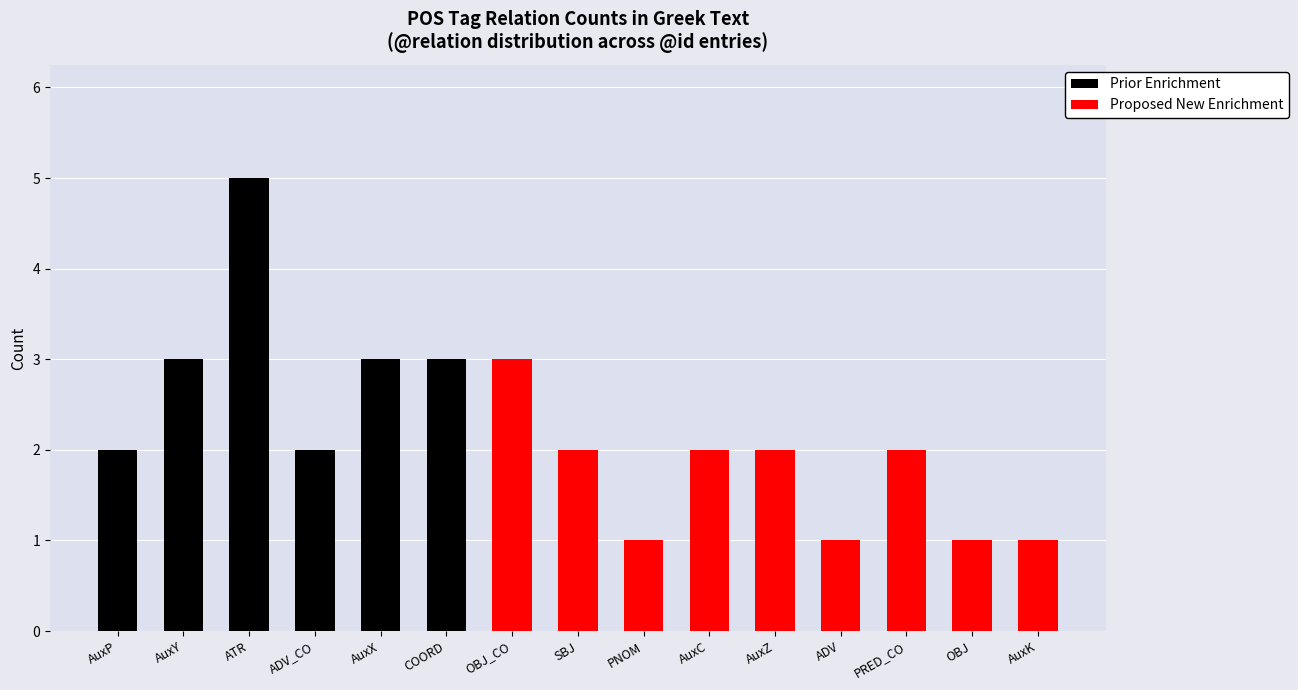

Where does the Proposed New Enrichment series first go above 1?

OBJ_CO